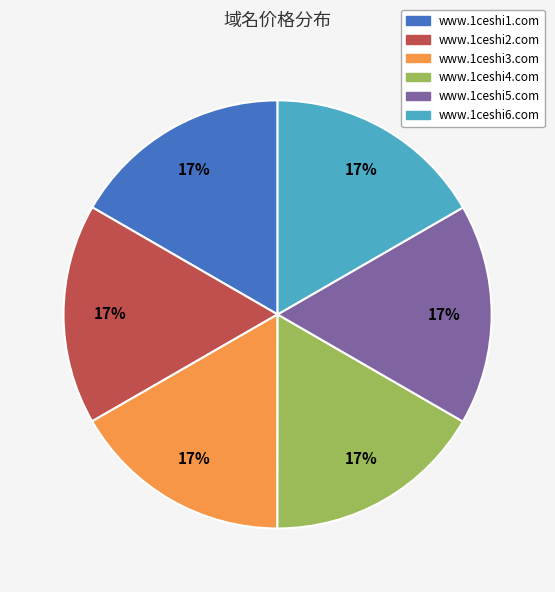

Combined, do www.1ceshi2.com and www.1ceshi1.com account for over 50%?

No